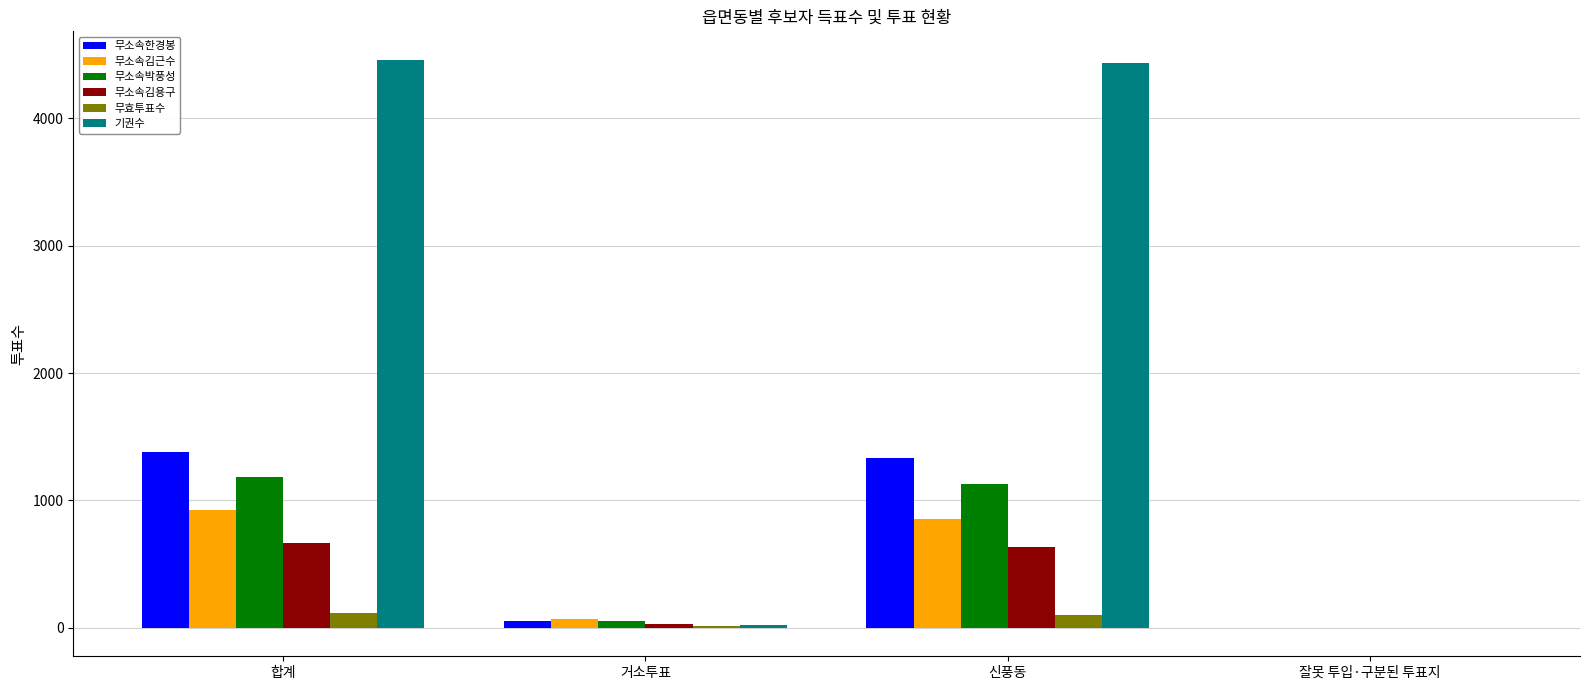

Which series has the largest total across all categories?

기권수